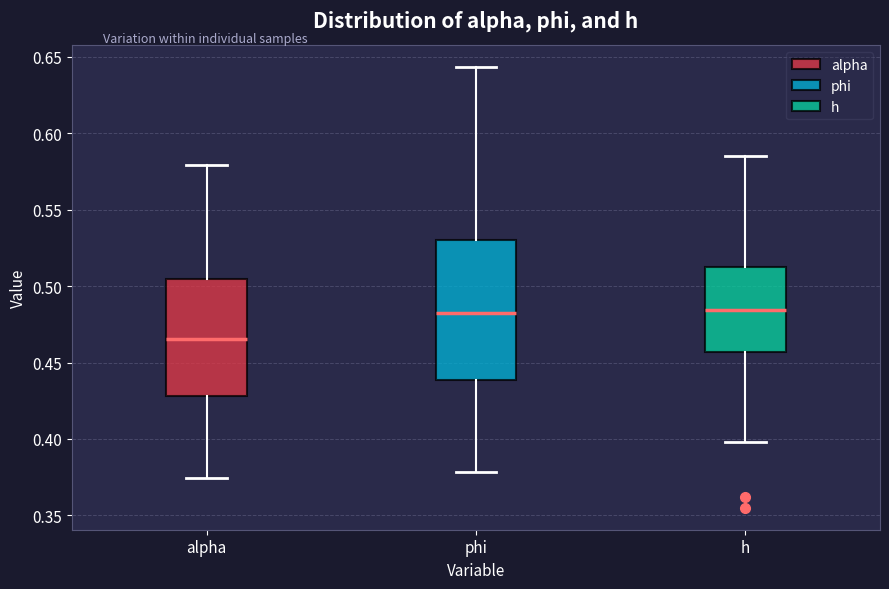

Where is the lower edge of the box for alpha on the y-axis? The values are not printed on the chart, so give them approximately, as read against the axis.

0.430